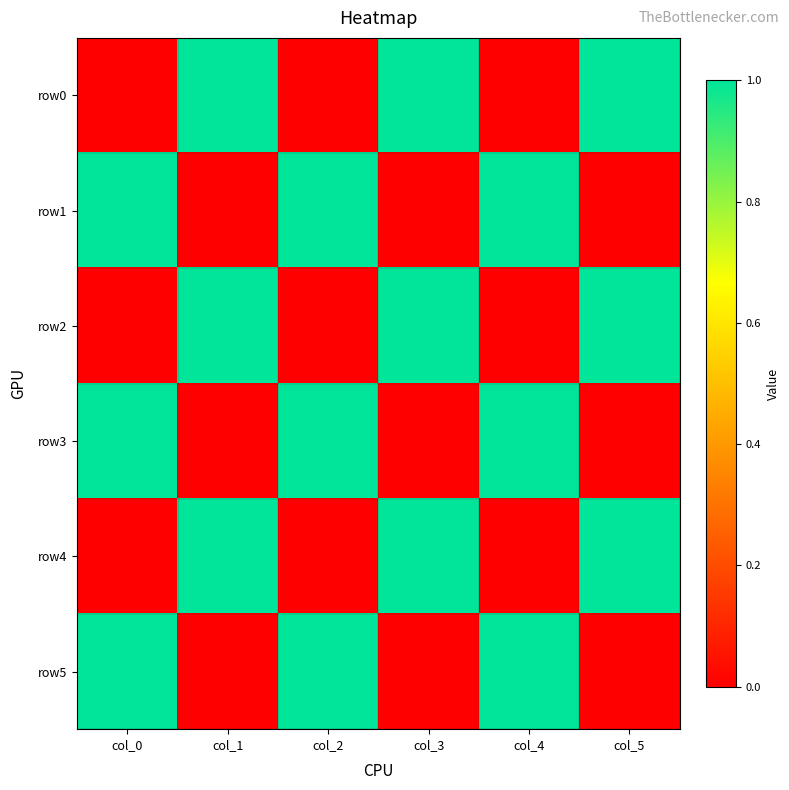

What is the maximum value shown in the chart?

1